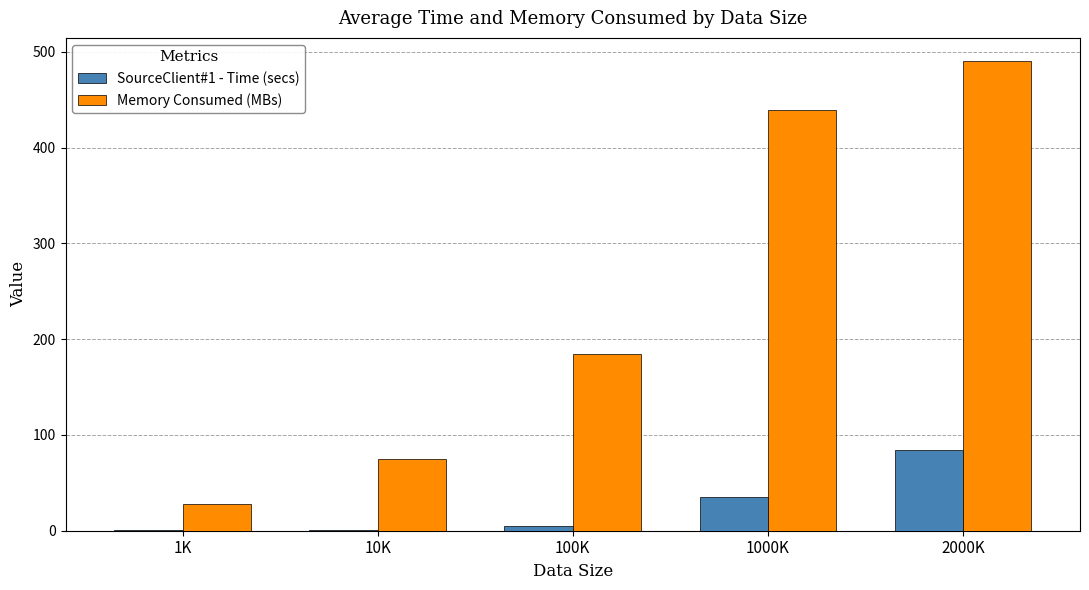

At which label is Memory Consumed (MBs) closest to 259?

100K